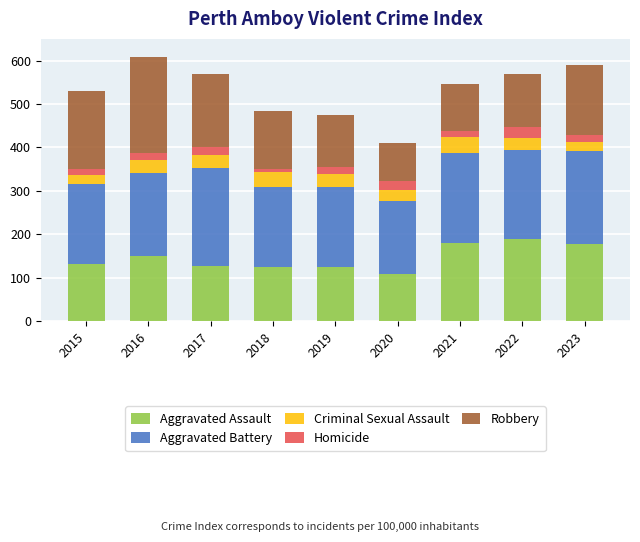

Is it true that Aggravated Assault equals 32 at 2019?

False